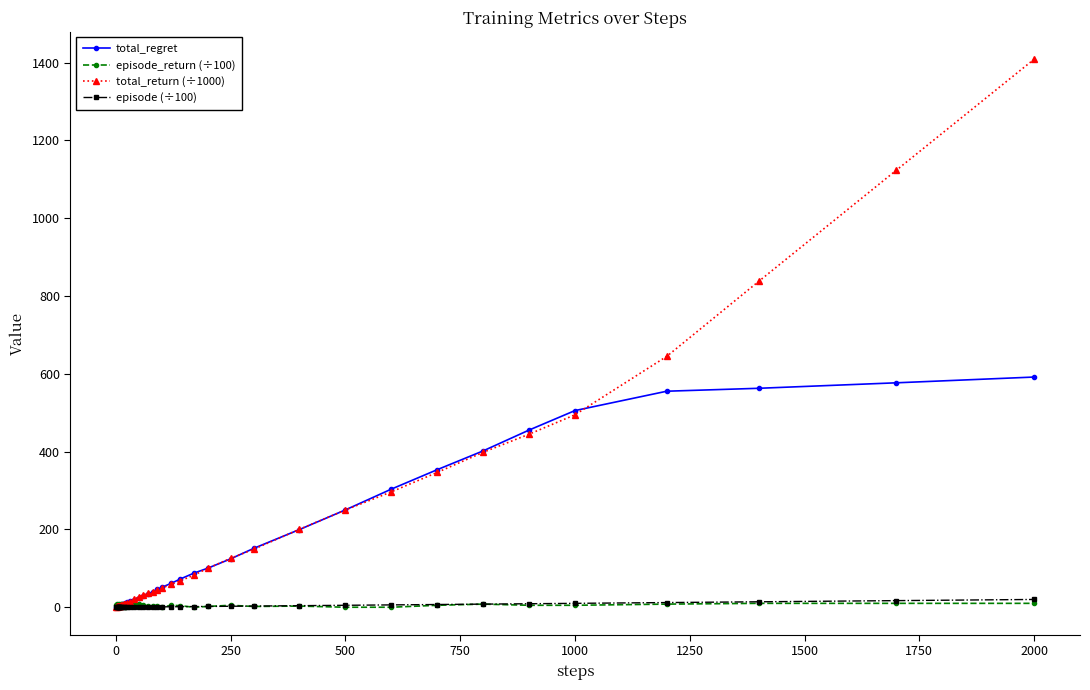

What is the greatest value displayed?

1408.4